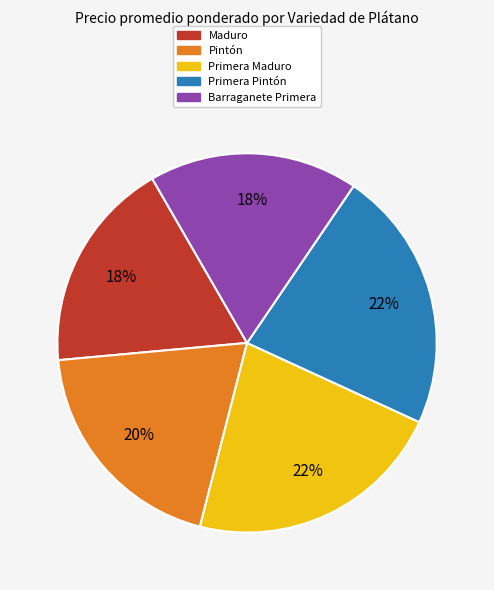

Combined, do Maduro and Primera Pintón account for over 50%?

No